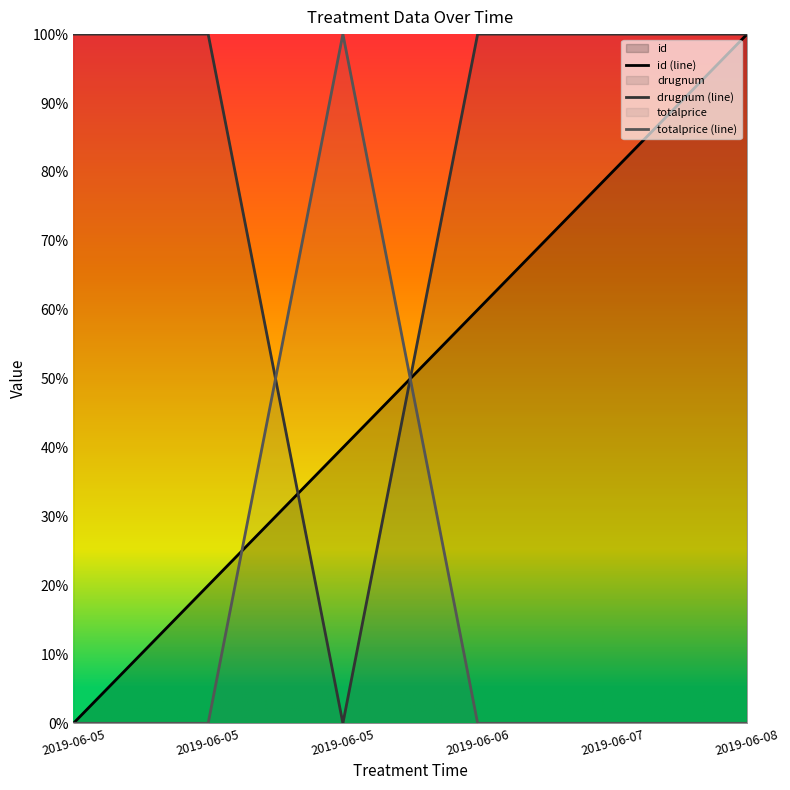

Between 2019-06-05 and 2019-06-07, which series saw the biggest shift?

id (line)